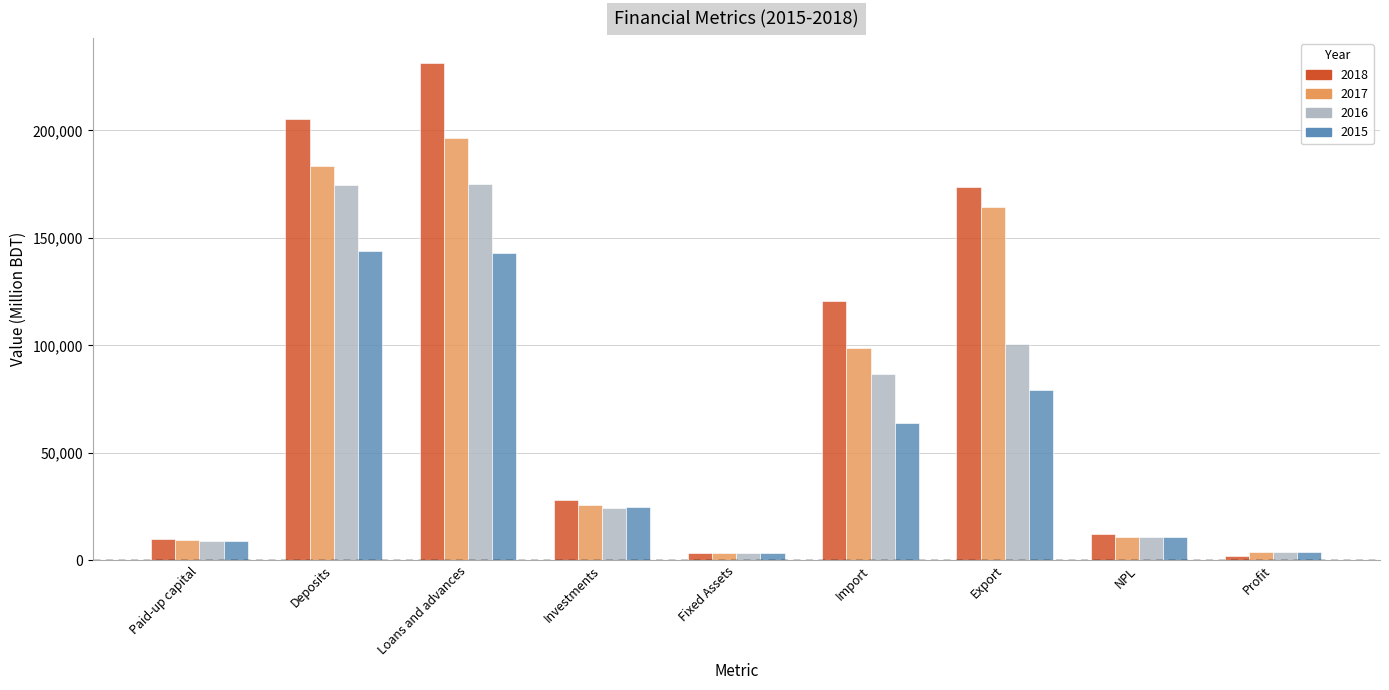

How many bars are there in each group?

4